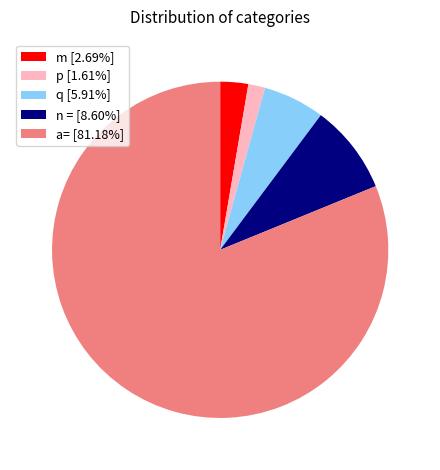

Does q represent more than half of the total?

No